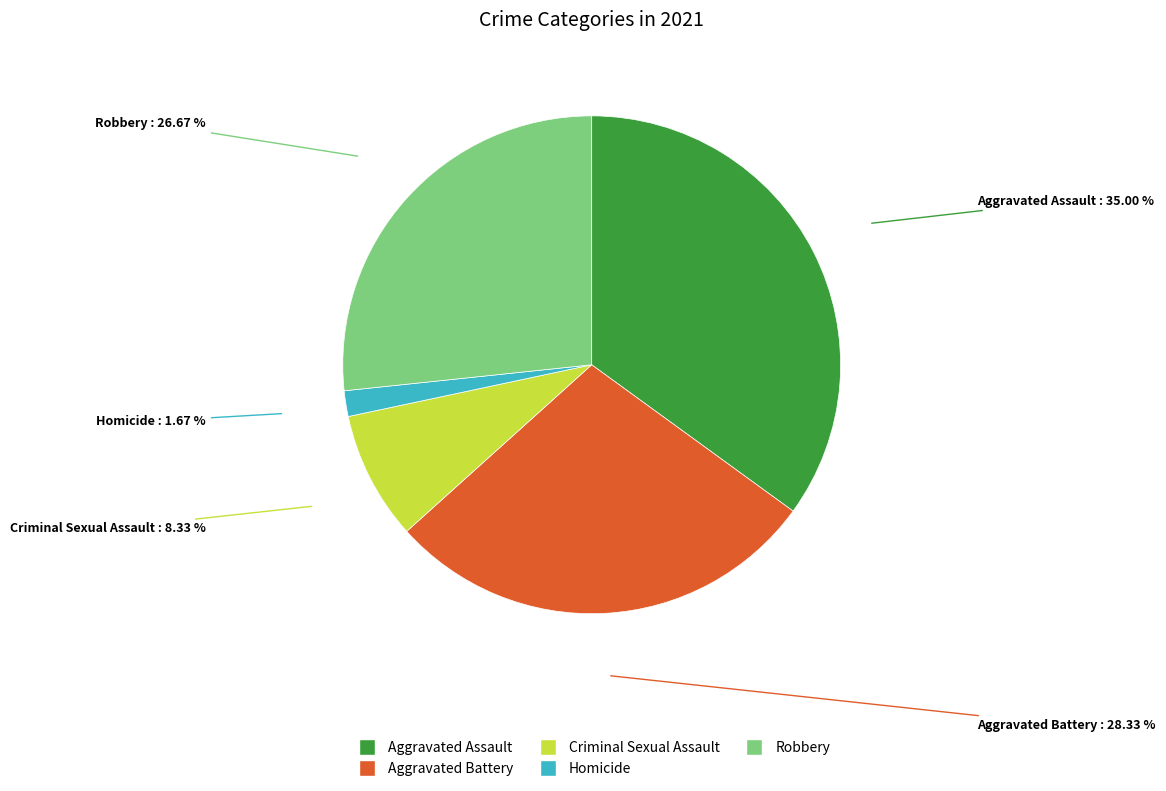

What is the ratio of the value at Aggravated Assault to the value at Robbery?

1.3